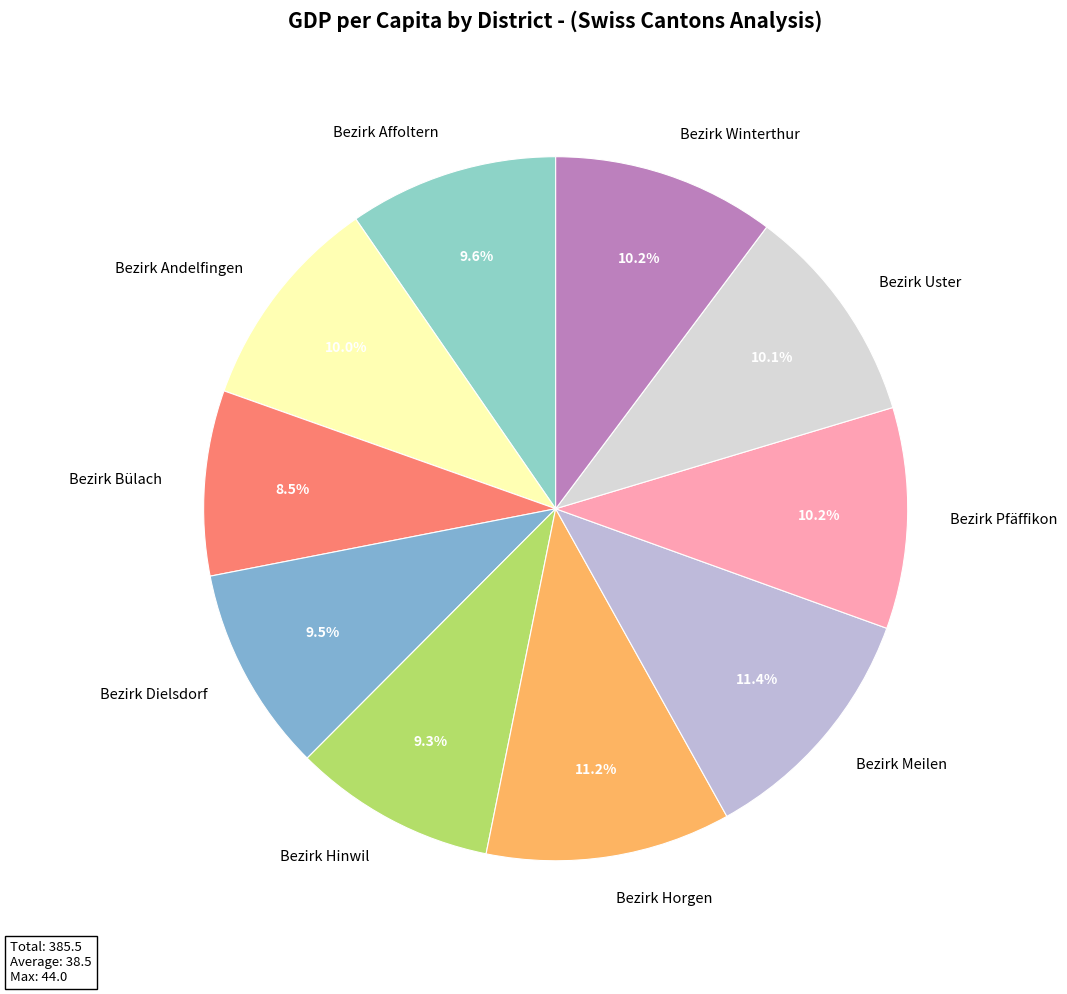

Is it true that Bezirk Meilen is 20% of the pie?

False